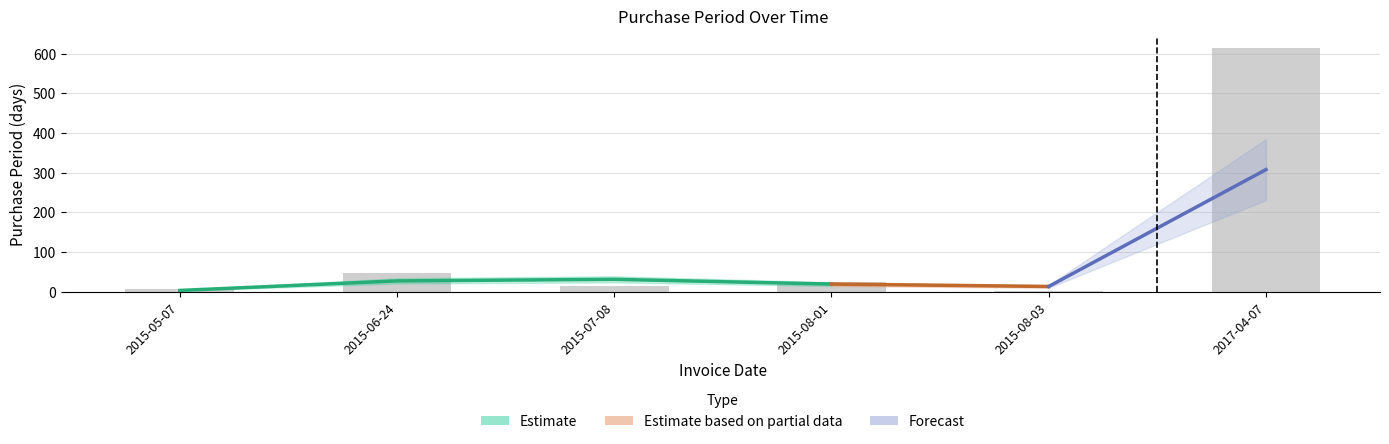

What is the change in value from 2015-06-24 to 2017-04-07?

+565